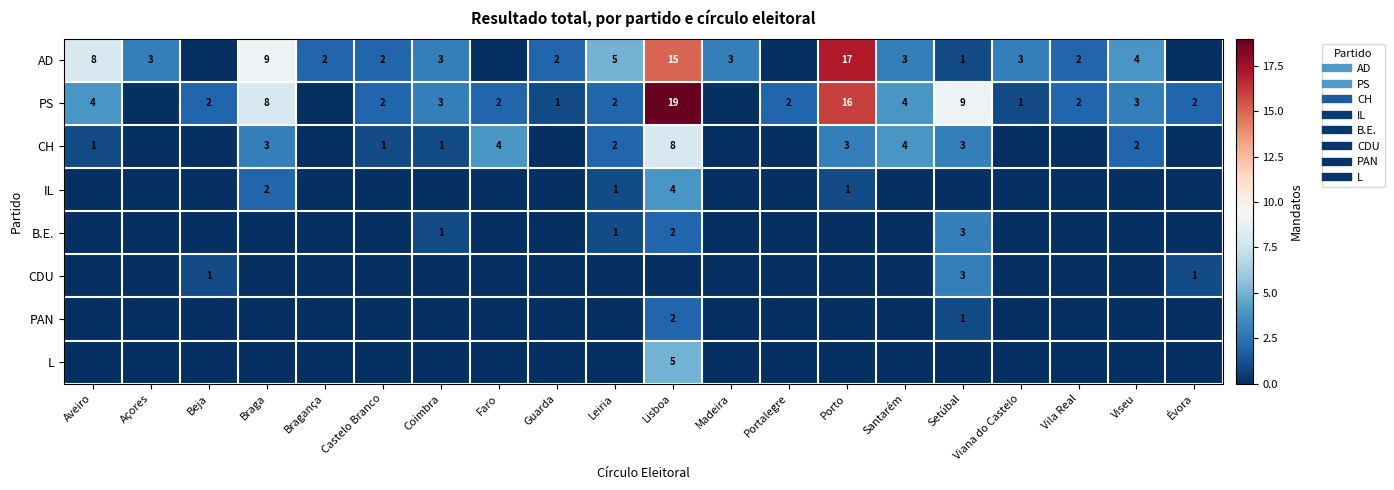

At which category does the chart reach its peak across all series?

Lisboa